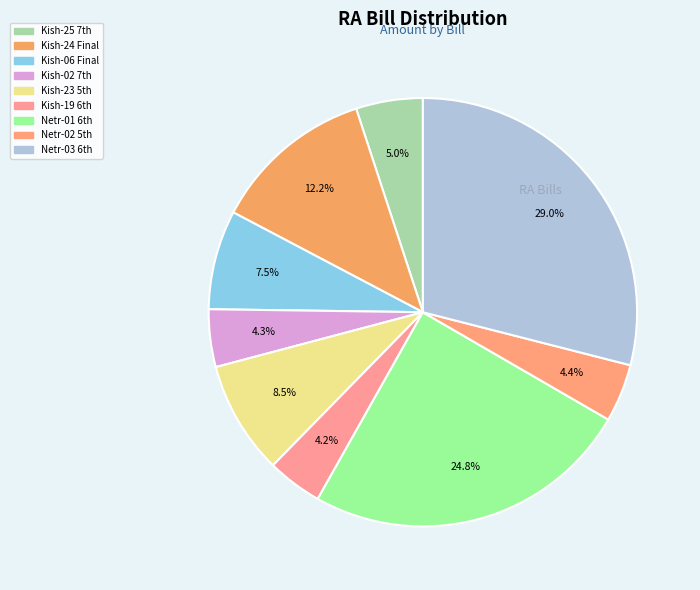

Which category has the biggest portion of the pie?

368/Netr-03 6th